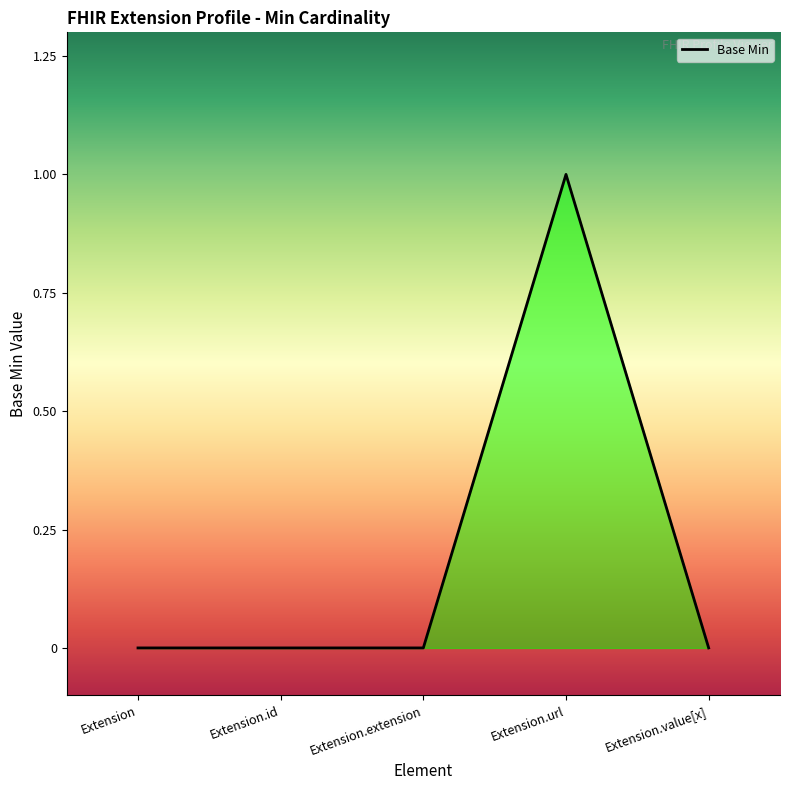

The chart shows a value of 0 at Extension.value[x]. True or false?

True